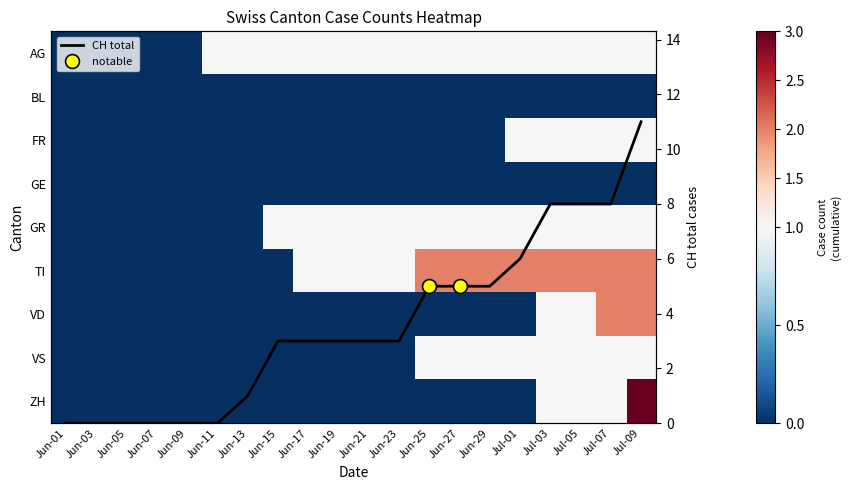

What value does the GR series have at Jul-03?

1